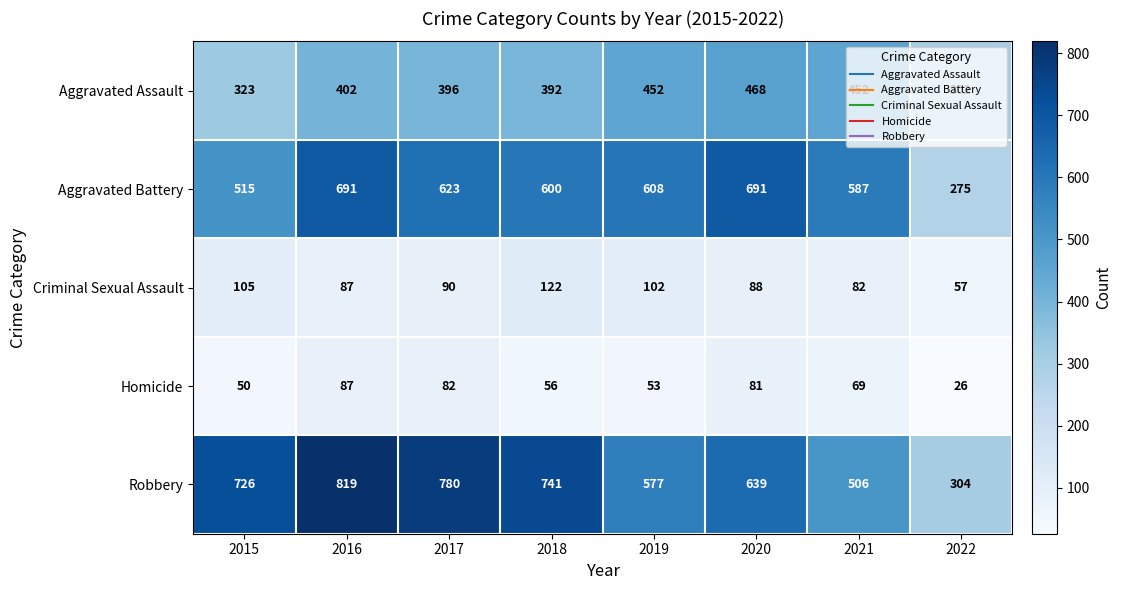

Which category has the highest value across all series?

2016